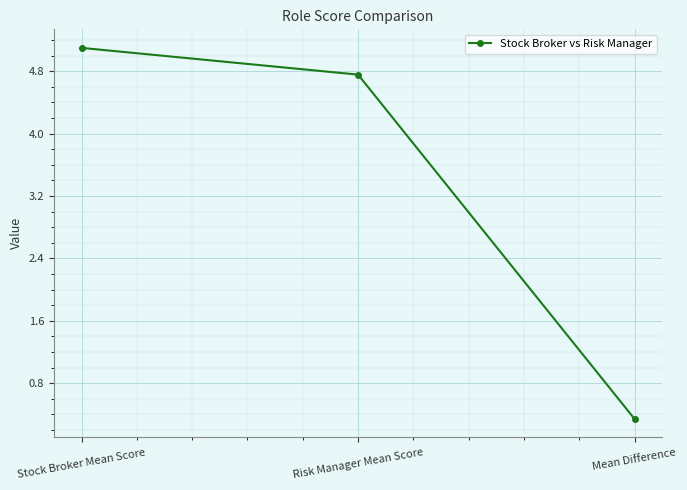

Is it true that the value at Risk Manager Mean Score is 4.8?

True